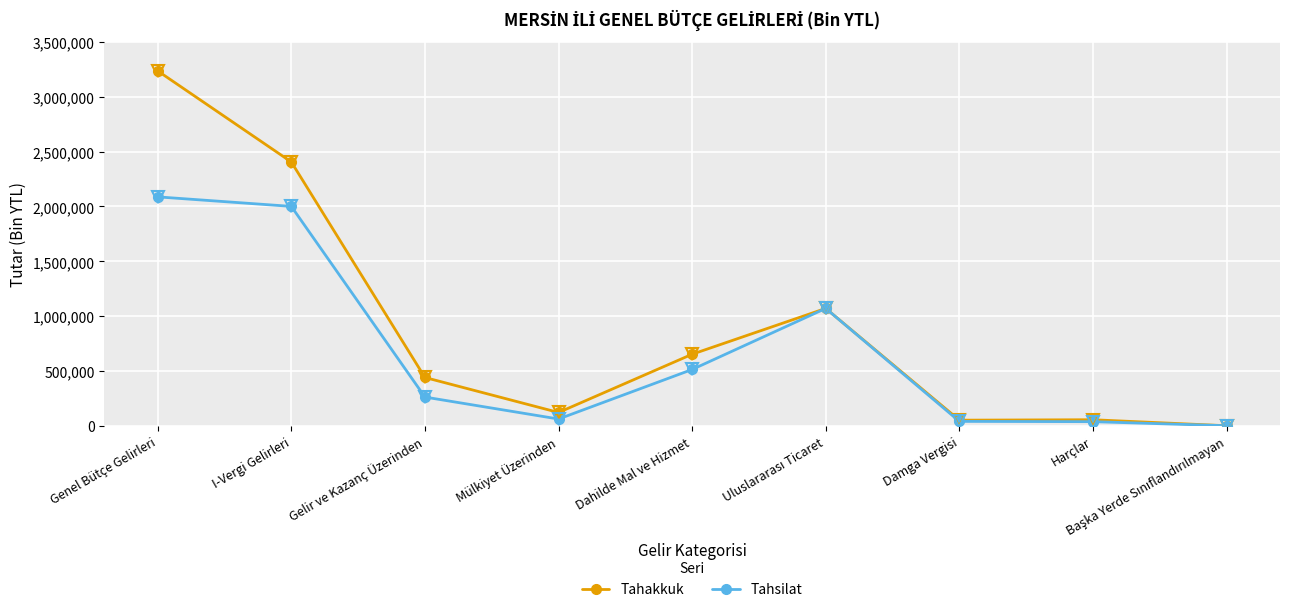

List the series in order of their overall mean, highest first.

Tahakkuk, Tahsilat